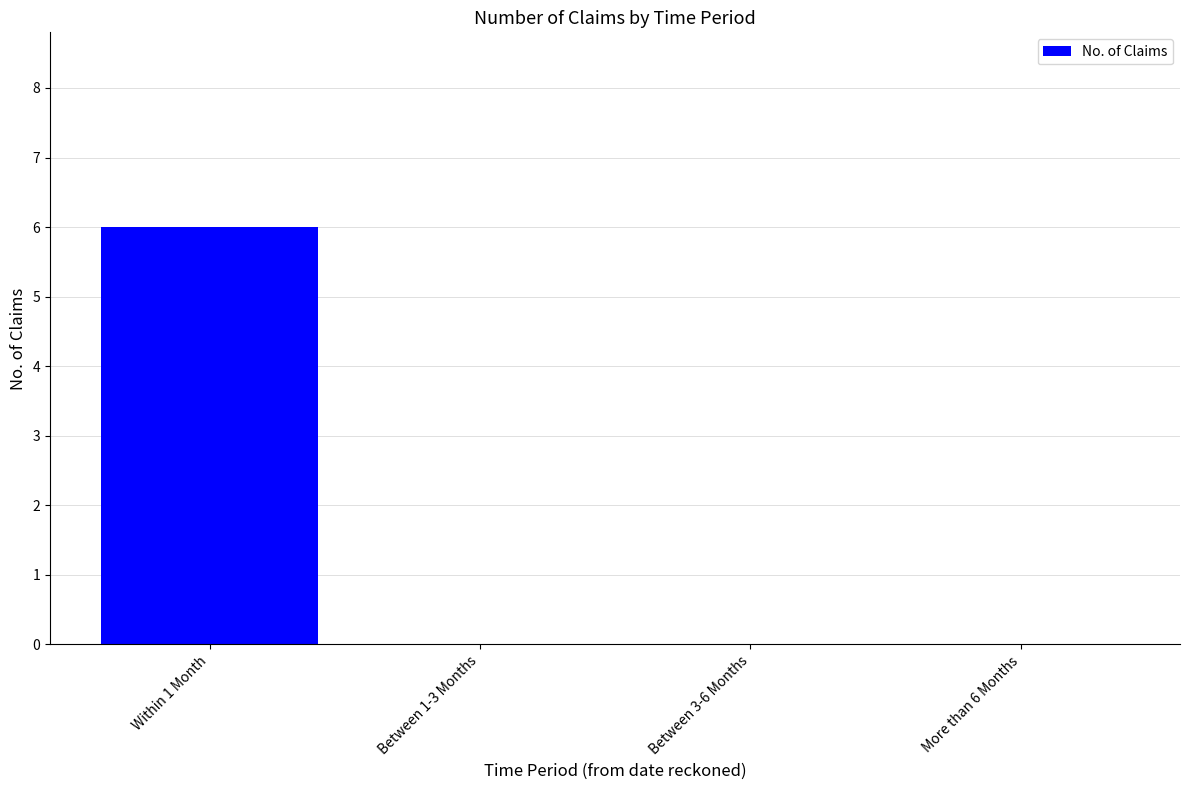

Reading right to left, extract all data points from this chart.

More than 6 Months=0	Between 3-6 Months=0	Between 1-3 Months=0	Within 1 Month=6